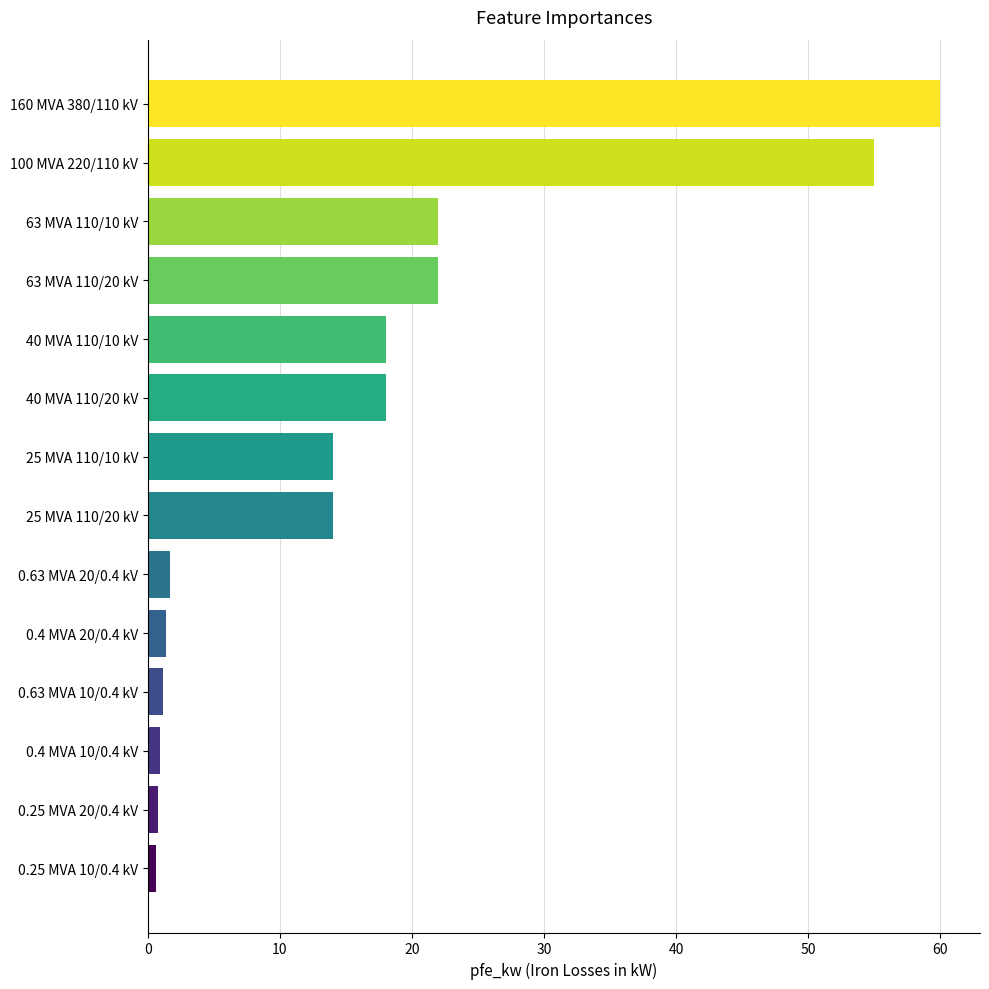

Between 100 MVA 220/110 kV and 160 MVA 380/110 kV, which is larger?

160 MVA 380/110 kV